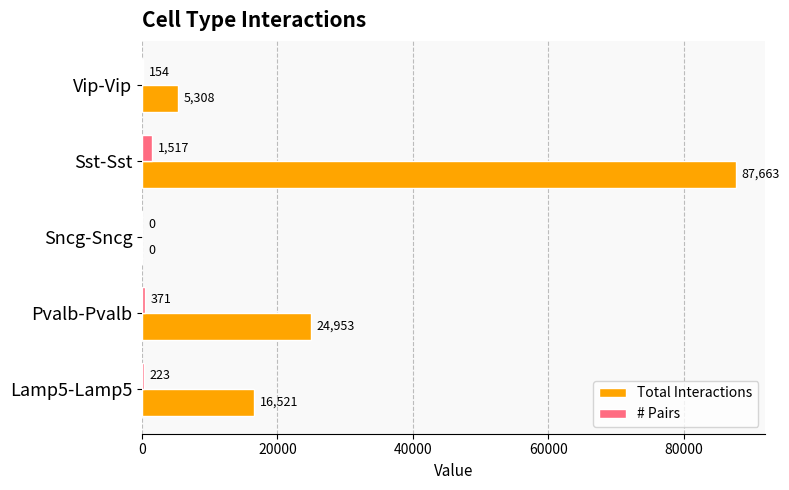

What is the approximate value of Total Interactions at Pvalb-Pvalb, to the nearest 10?

24950